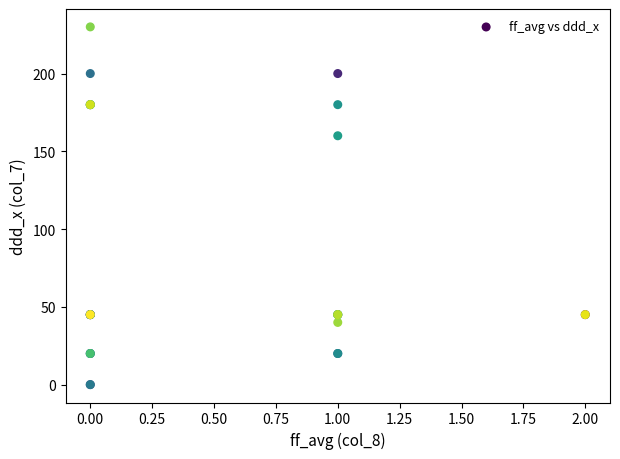

What Y value in the scatter plot is closest to 115?

160